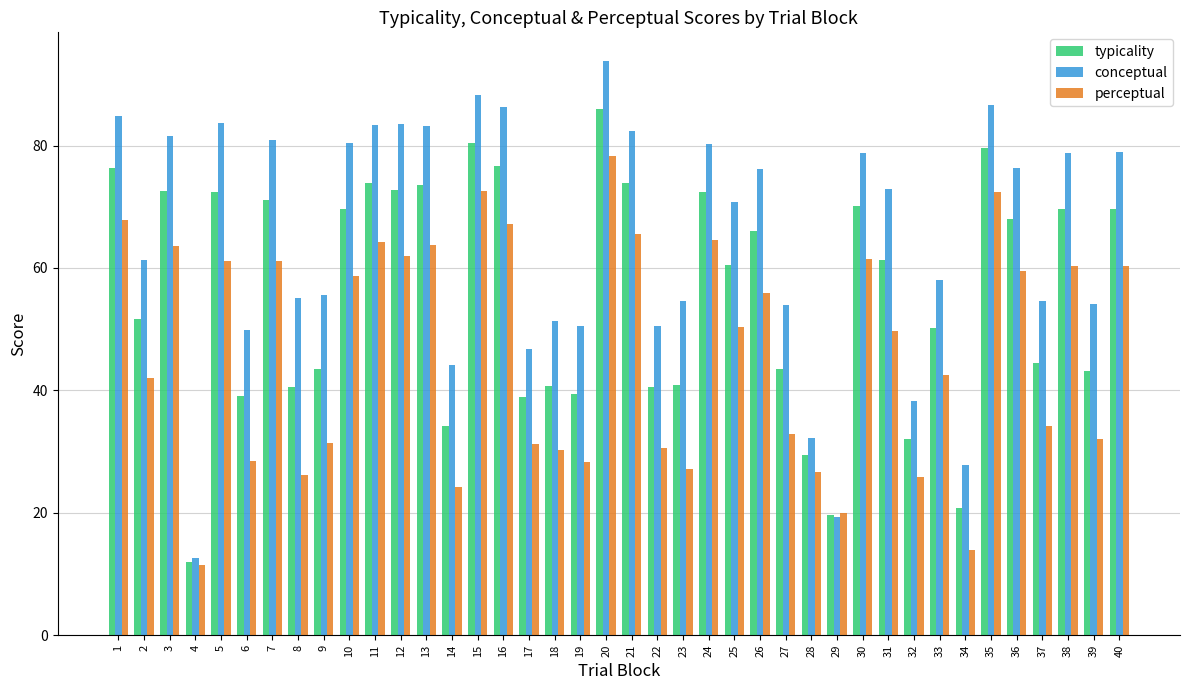

What are all the series names shown in the legend?

typicality, conceptual, perceptual